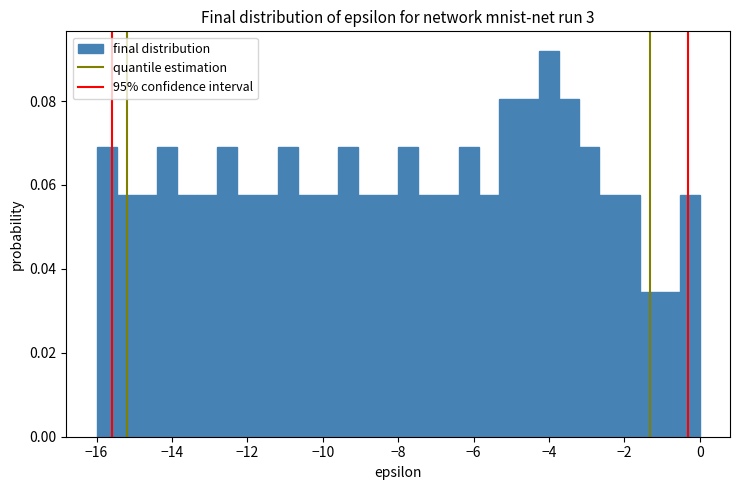

Around what value on the x-axis is the tallest bar? Give the approximate position of its centre, as read against the axis.

-4.0